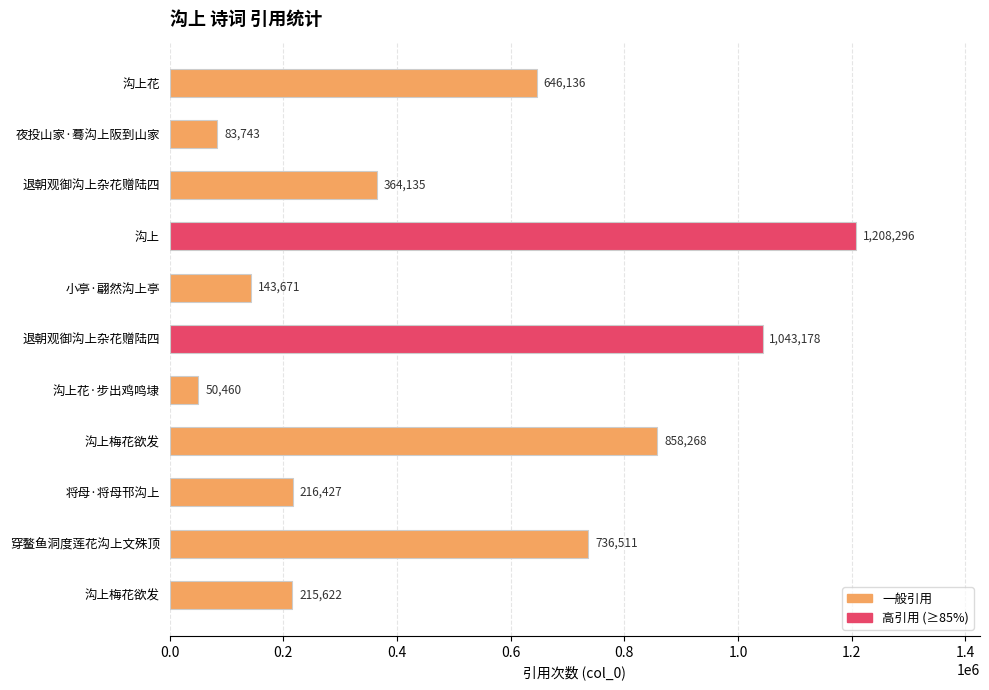

How many series are shown in this chart?

1